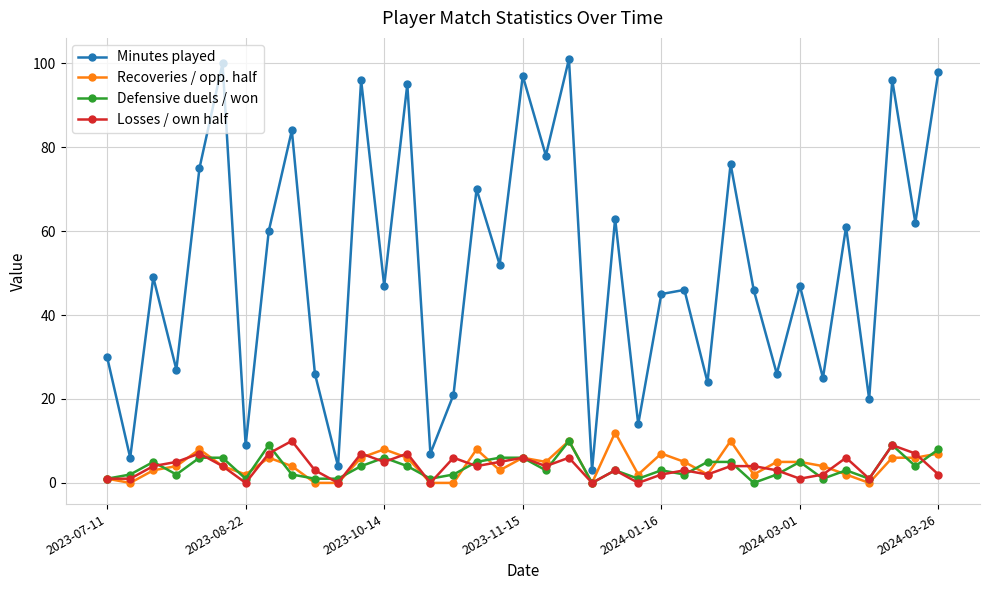

What is the highest value of the Defensive duels / won series?

10